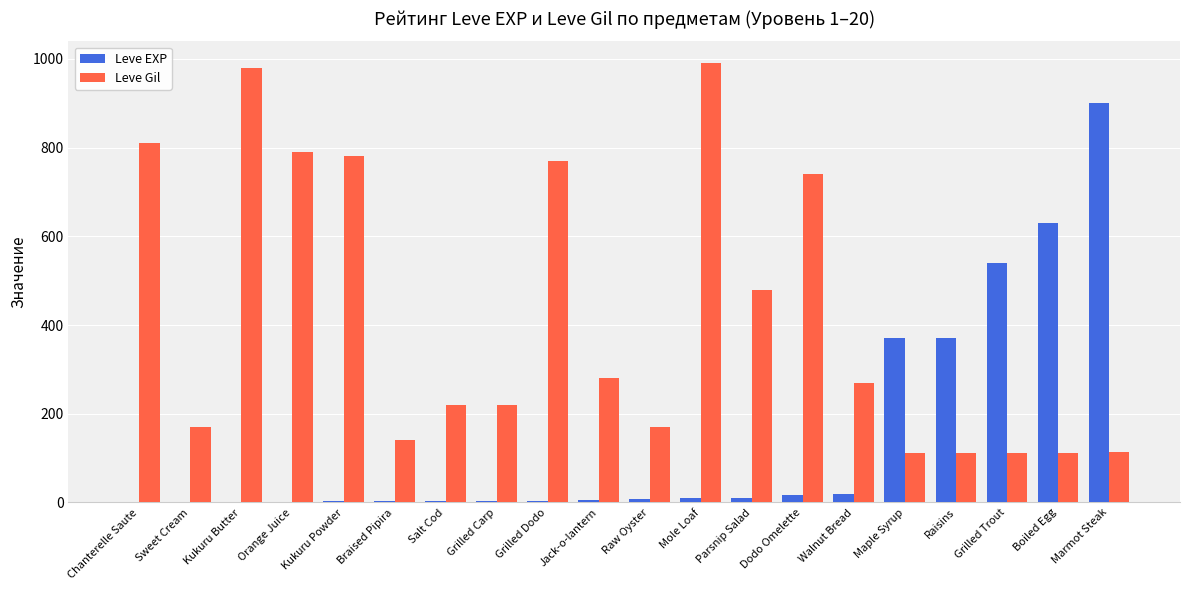

What are all the series names shown in the legend?

Leve EXP, Leve Gil